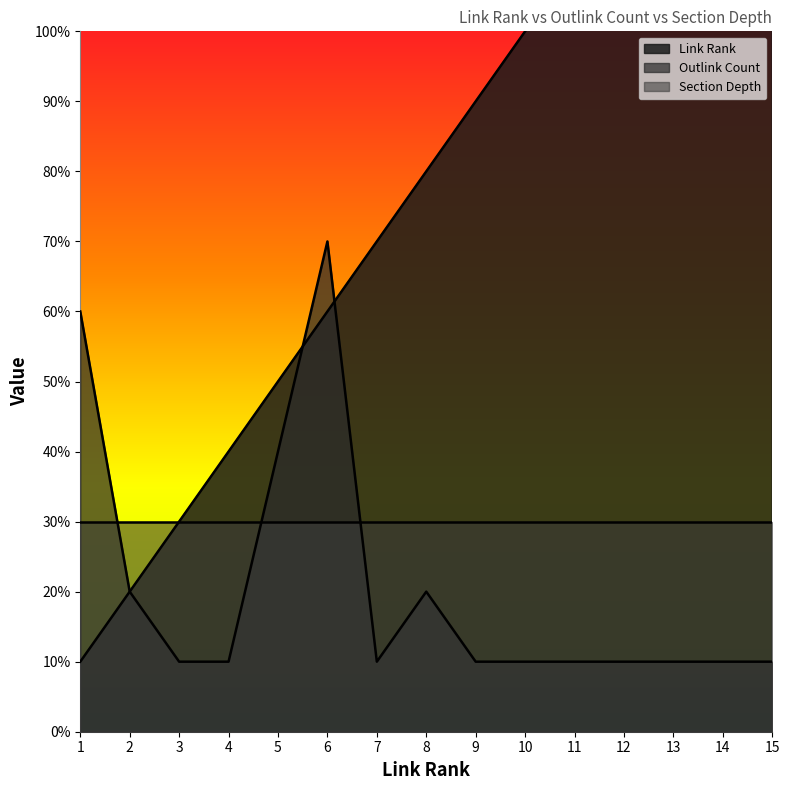

What is the maximum value for Link Rank?

15